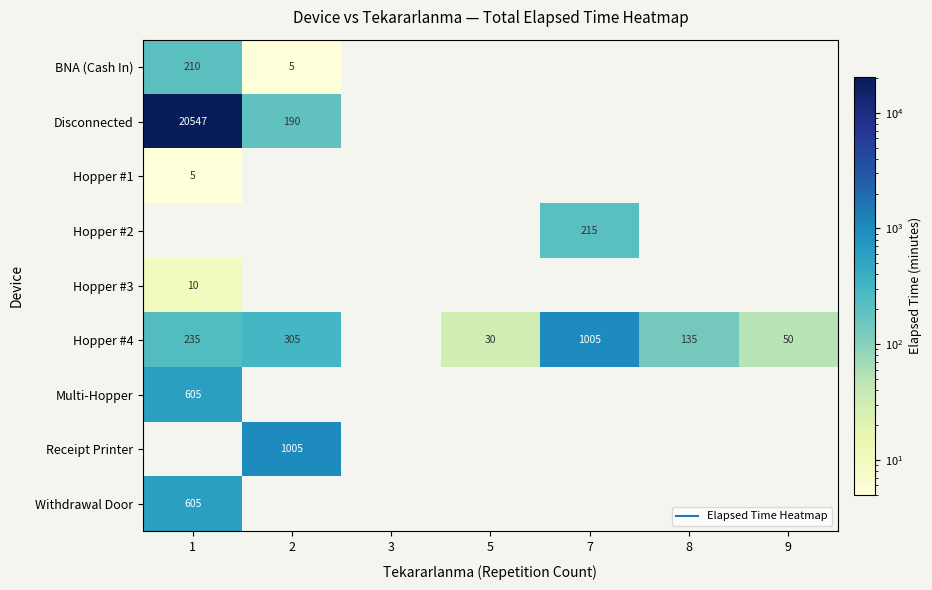

Between 5 and 3, which is larger?

5